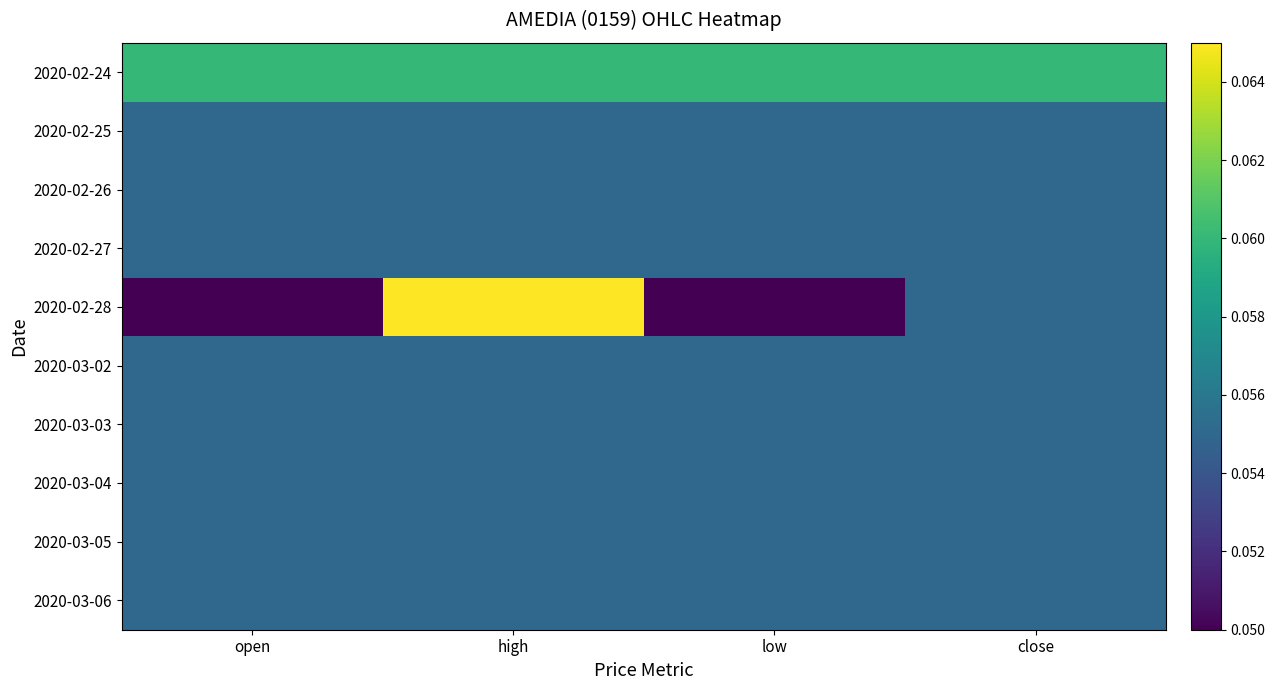

How many categories are shown in the chart?

4